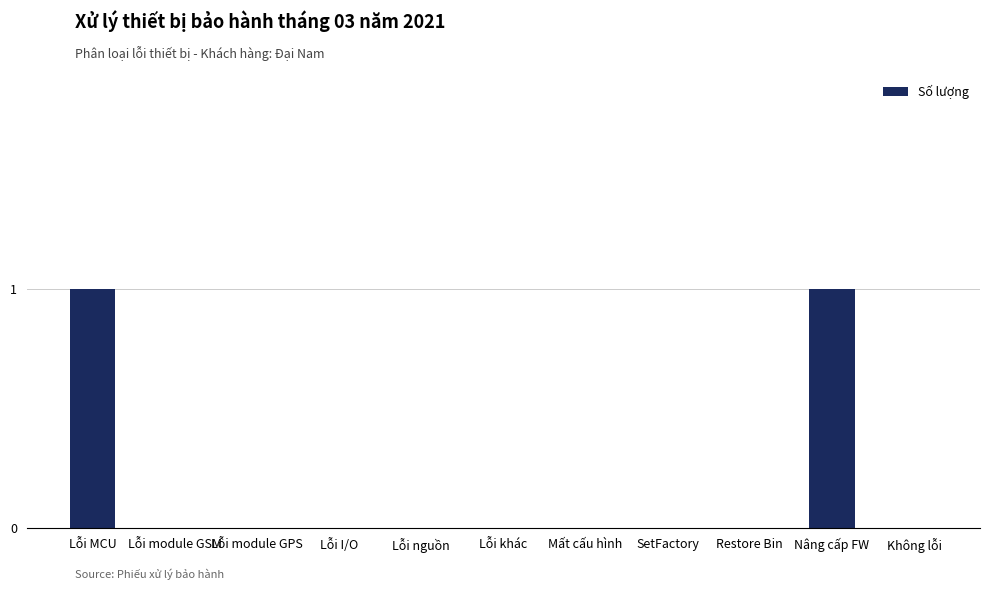

The value at Lỗi I/O is 1. True or false?

False